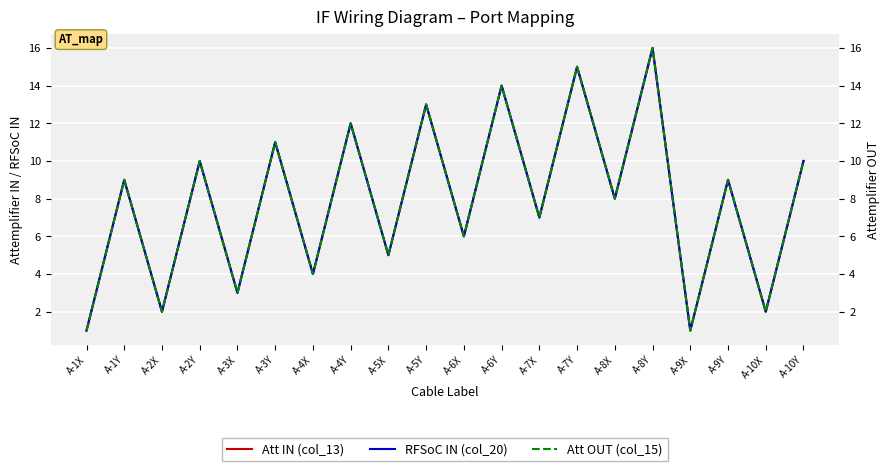

How many data points does each series have?

20